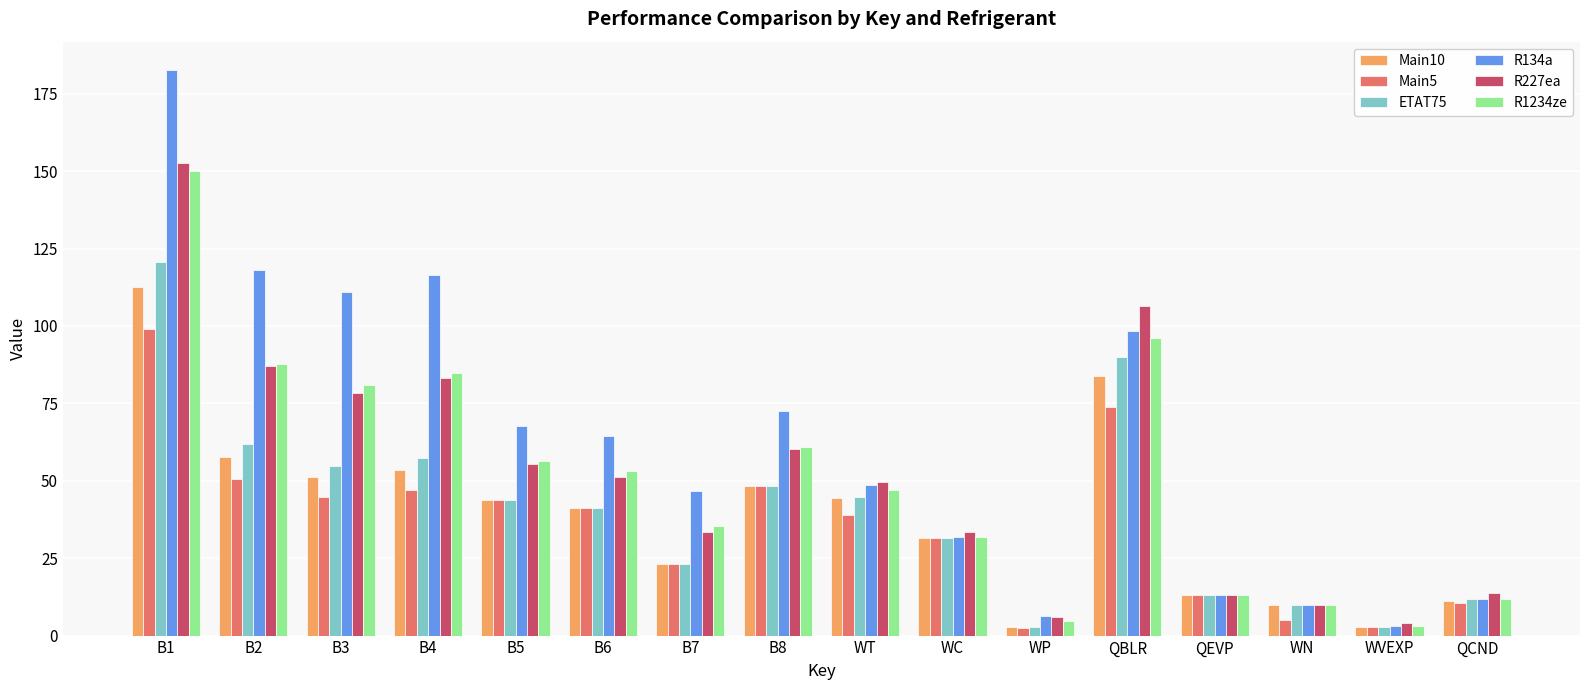

Which series changed the most between B8 and QBLR?

R227ea